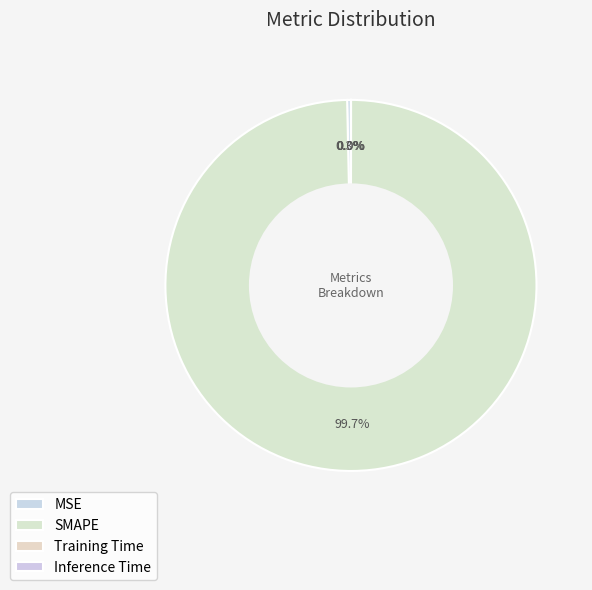

Which slice is the largest?

SMAPE